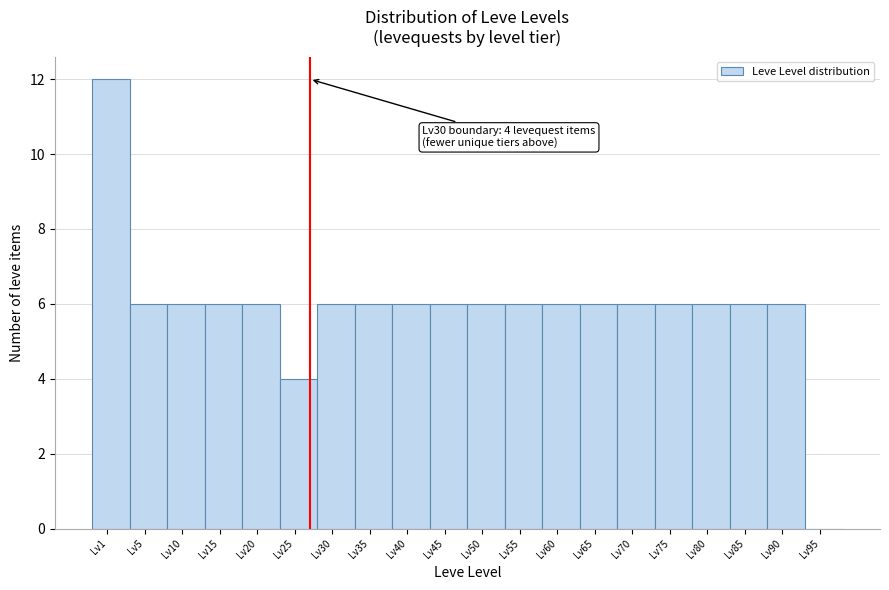

Reading left to right, list all the values displayed in this chart.

Lv1=12	Lv5=6	Lv10=6	Lv15=6	Lv20=6	Lv25=4	Lv30=6	Lv35=6	Lv40=6	Lv45=6	Lv50=6	Lv55=6	Lv60=6	Lv65=6	Lv70=6	Lv75=6	Lv80=6	Lv85=6	Lv90=6	Lv95=0